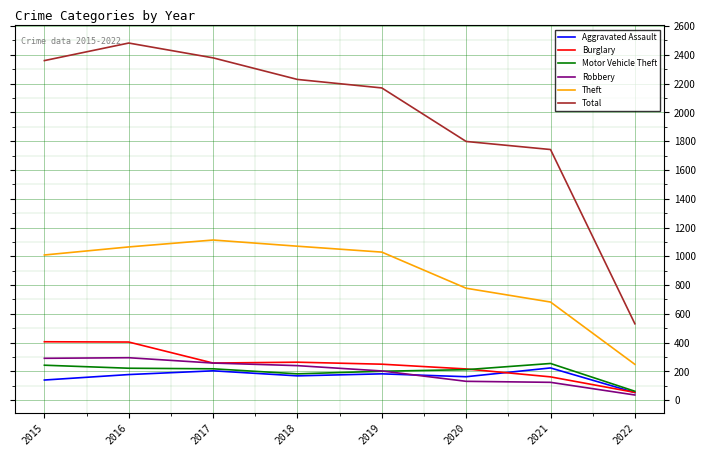

Which category has the highest value across all series?

2016